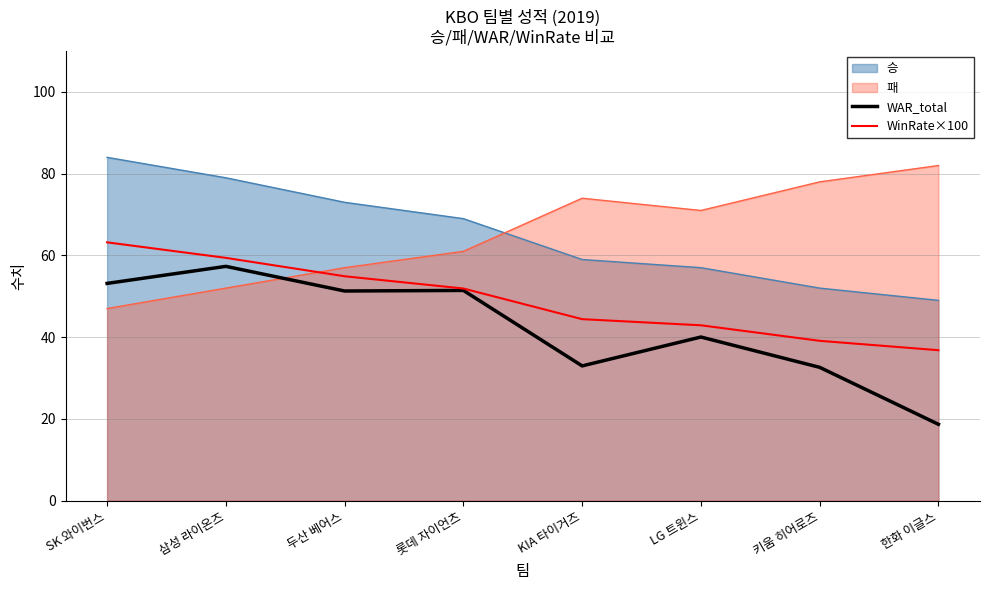

Between 롯데 자이언츠 and LG 트윈스, which series saw the biggest shift?

승